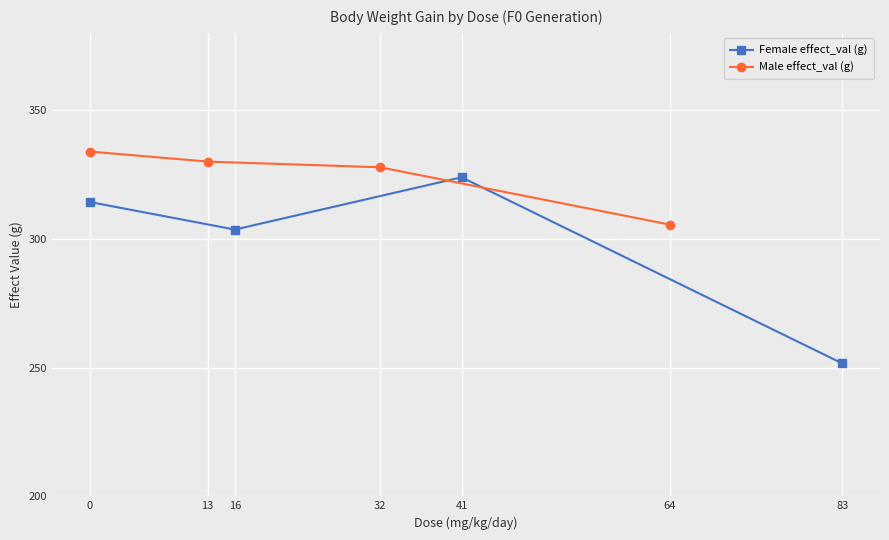

Where is the first local minimum for Female effect_val (g)?

16